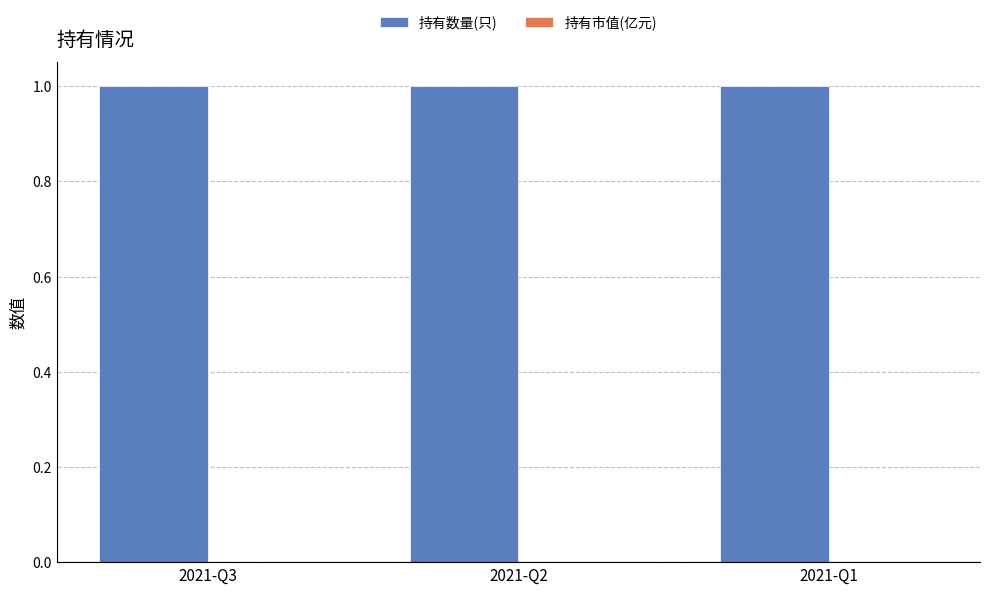

Rank the series at 2021-Q1 from lowest to highest value.

持有市值(亿元), 持有数量(只)